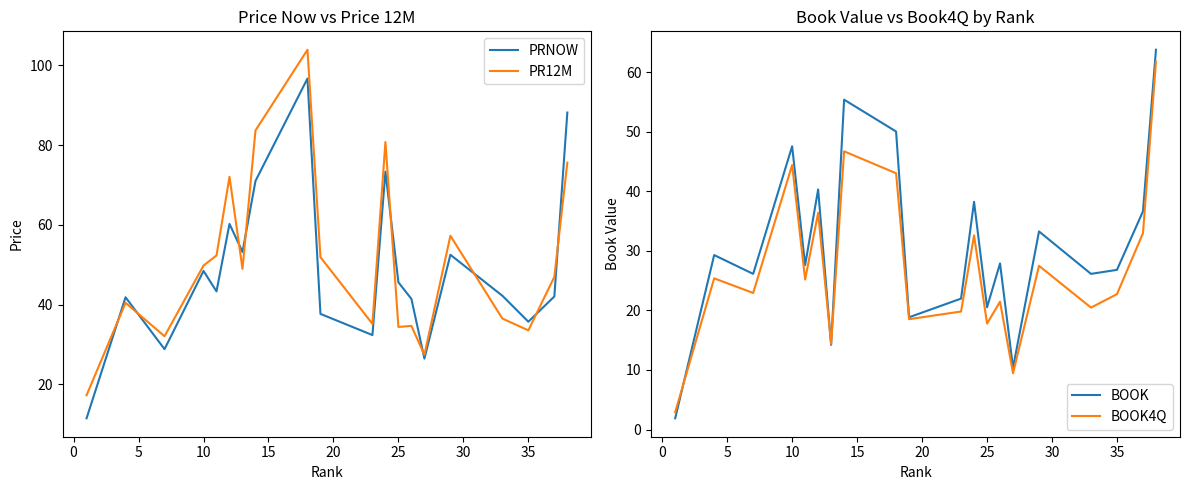

Reading left to right, what are all the values shown in this chart?

PRNOW: 11.5	41.8	28.8	48.4	43.3	60.2	53.2	71.0	96.7	37.6	32.3	73.3	45.6	41.4	26.4	52.5	42.2	35.7	42.0	88.2
PR12M: 17.2	40.4	32.0	49.8	52.3	72.0	49.0	83.7	103.9	51.9	35.1	80.8	34.4	34.6	27.4	57.2	36.5	33.5	46.9	75.6
BOOK: 1.9	29.3	26.1	47.5	27.6	40.3	14.2	55.4	50.0	18.8	22.0	38.2	20.5	27.9	10.4	33.2	26.1	26.8	36.6	63.7
BOOK4Q: 2.9	25.4	22.9	44.4	25.2	36.3	14.4	46.7	43.0	18.5	19.8	32.6	17.8	21.5	9.4	27.5	20.5	22.7	32.9	61.8